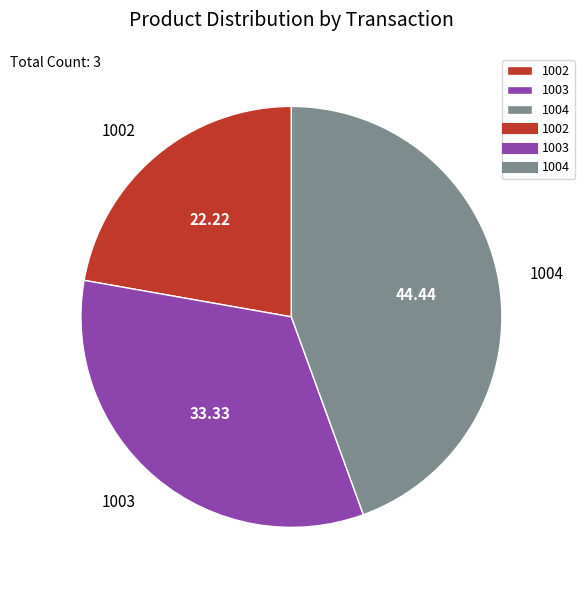

Is the sum of 1004 and 1003 greater than half?

Yes